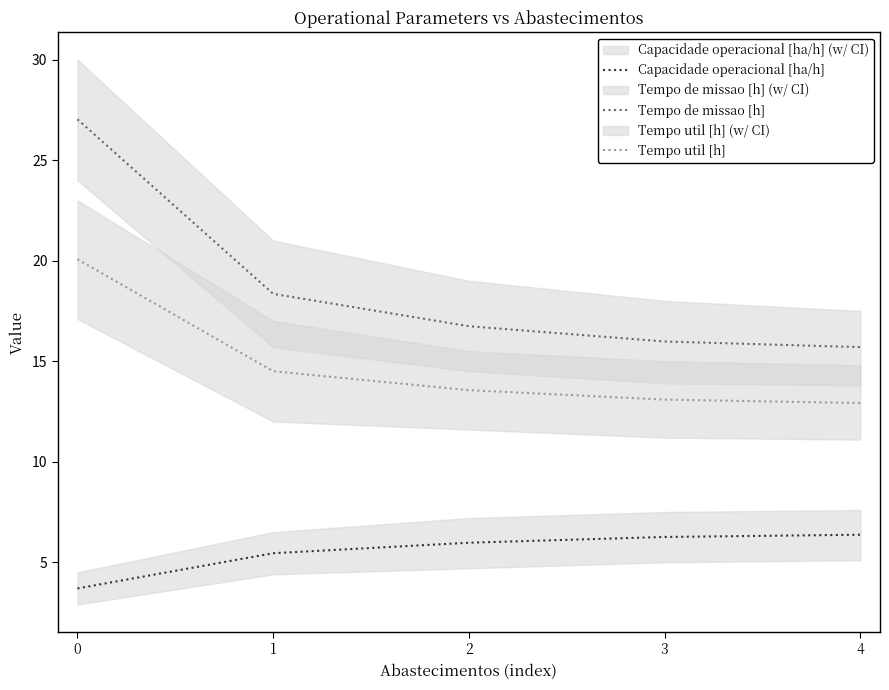

True or false: Capacidade operacional [ha/h] has more than 1 interior local peaks.

False